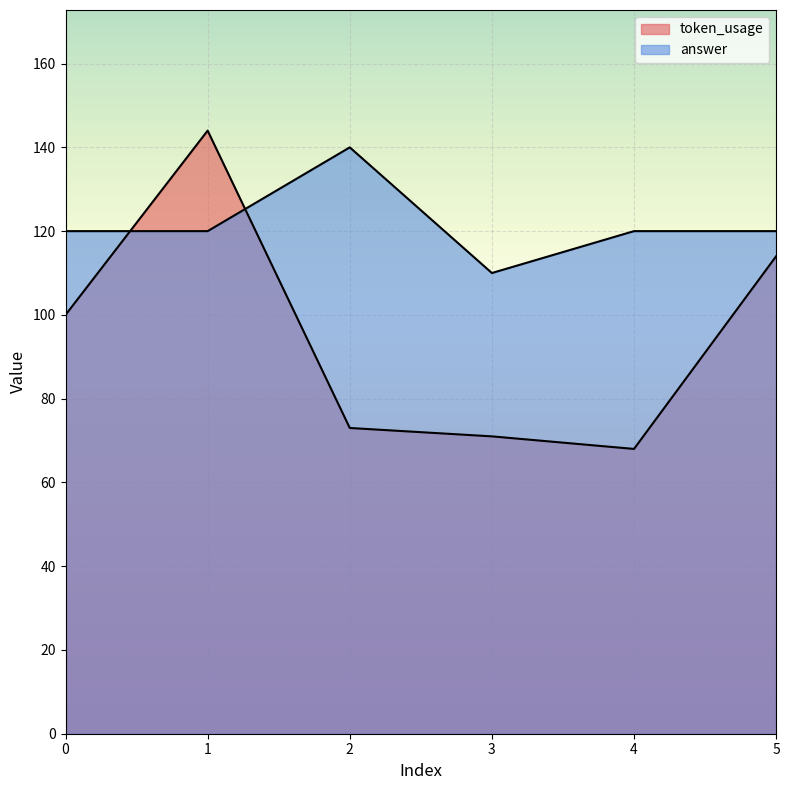

At which category does token_usage reach its first local valley?

4